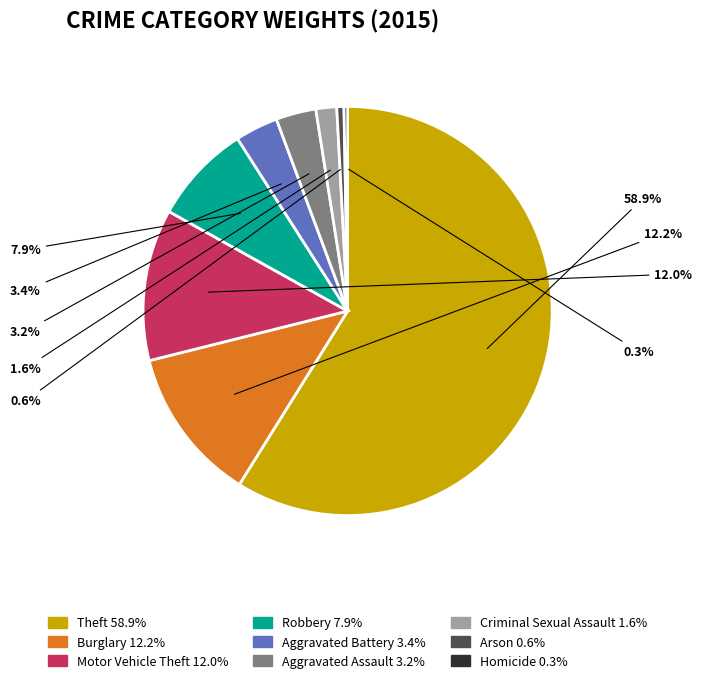

Which category accounts for the majority?

Theft